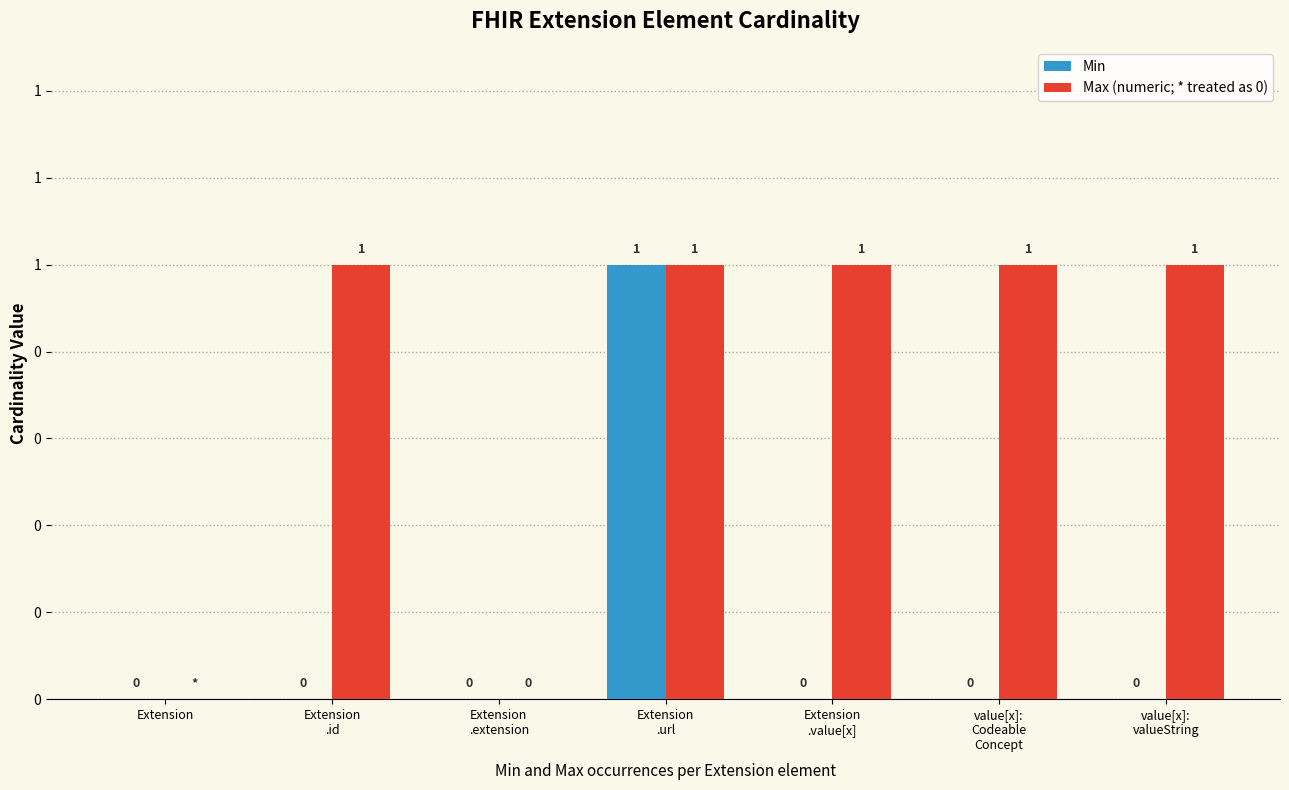

What is the difference between the highest and lowest values at Extension
.id?

1